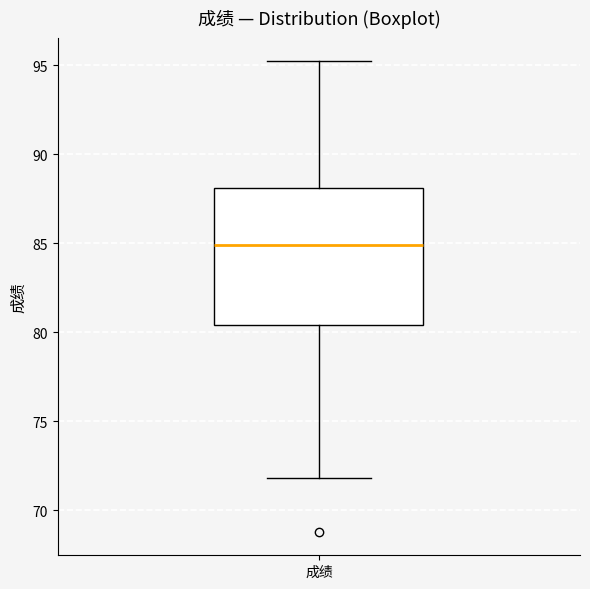

Where is the upper edge of the box for 成绩 on the y-axis? The values are not printed on the chart, so give them approximately, as read against the axis.

88.0